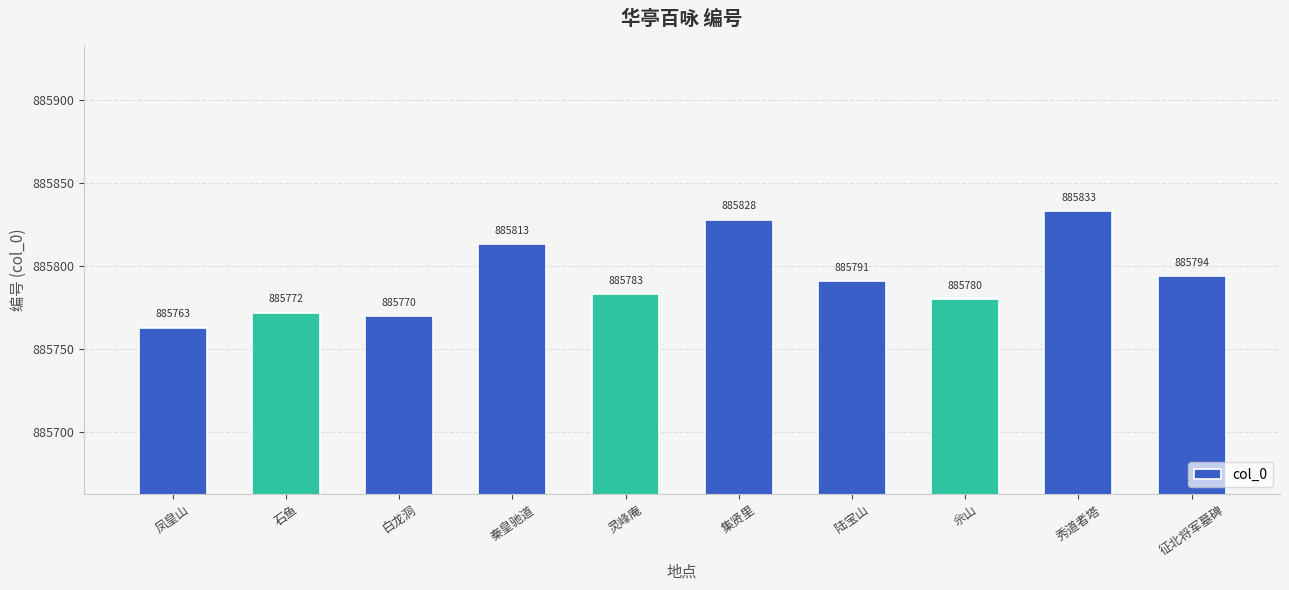

Rank the categories by value from highest to lowest.

秀道者塔, 集贤里, 秦皇驰道, 征北将军墓碑, 陆宝山, 灵峰庵, 佘山, 石鱼, 白龙洞, 凤皇山